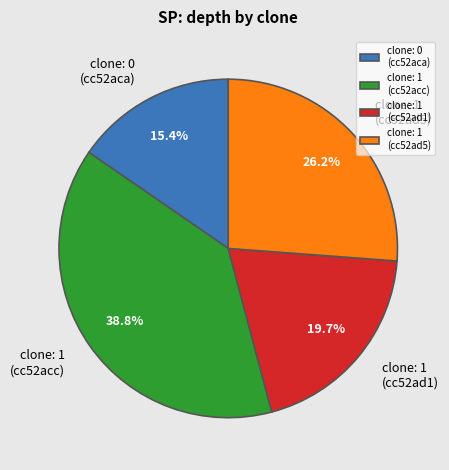

Which slice is the smallest?

clone: 0 (cc52aca)